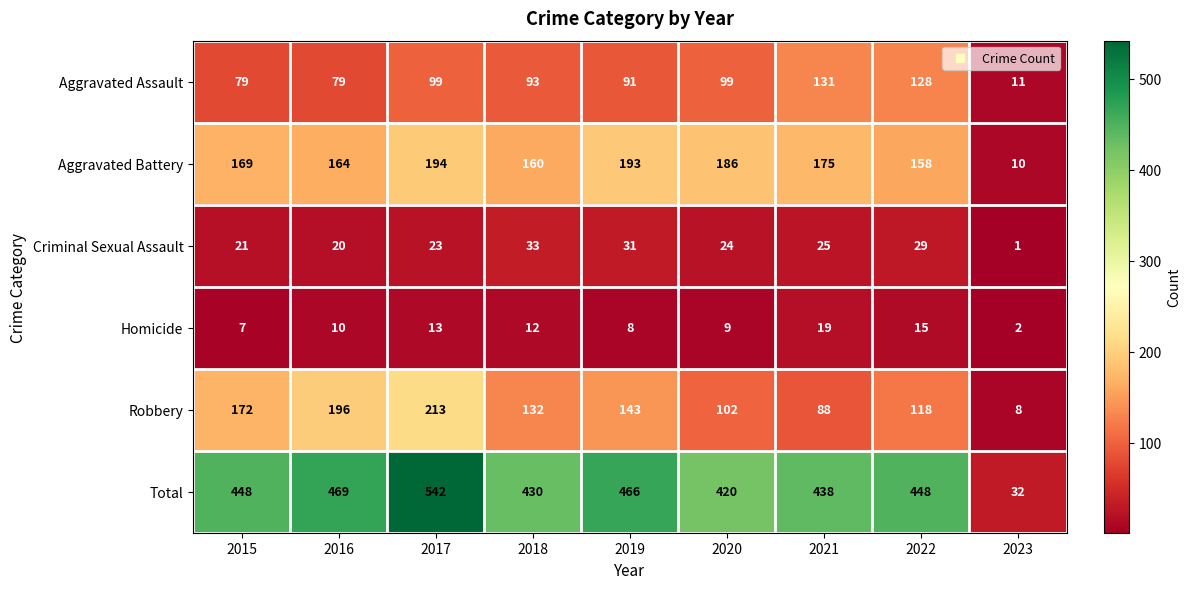

Between 2020 and 2021, which series saw the biggest shift?

Aggravated Assault